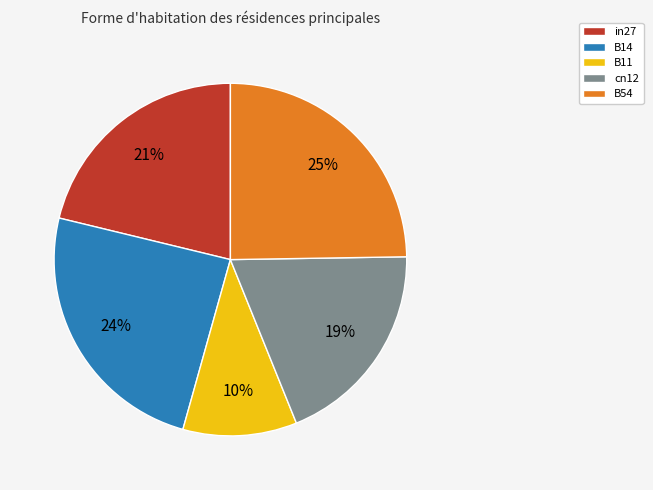

Which slice is the smallest?

B11